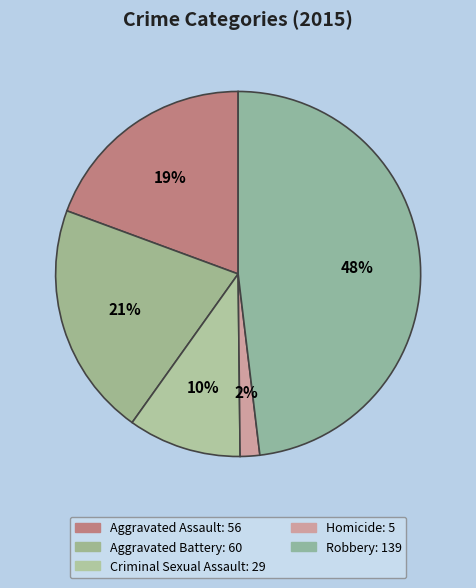

Is it true that Robbery is 48% of the pie?

True